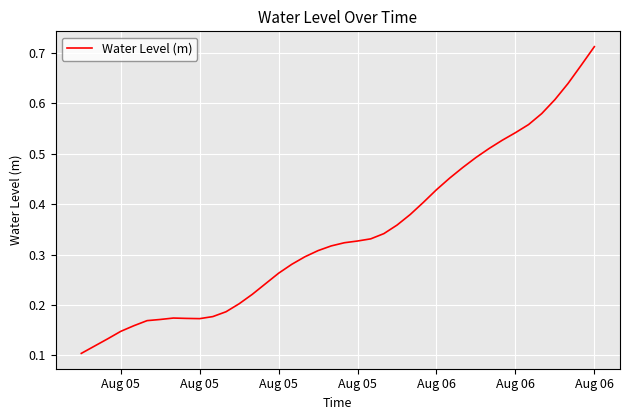

What is the value of the 14th point from the left?

0.2